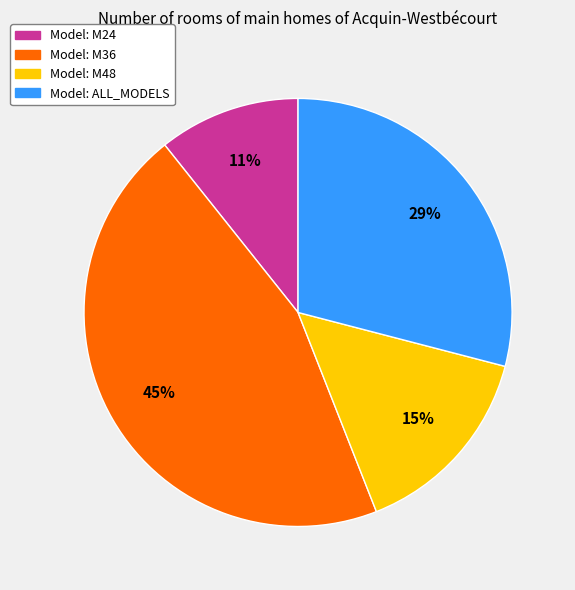

To the nearest percent, what is the average slice percentage?

25%